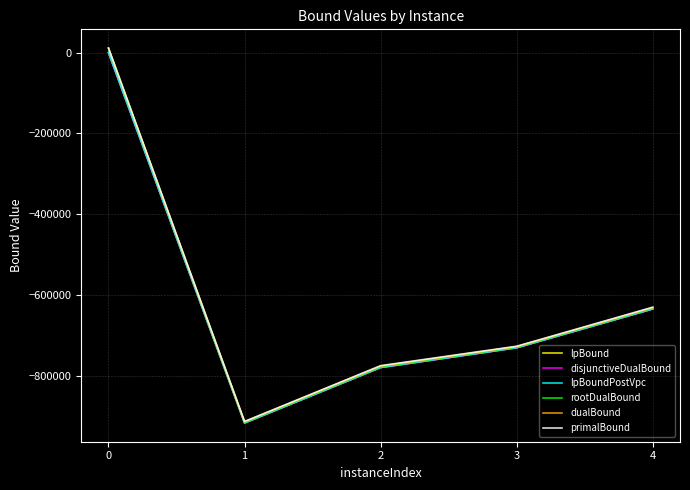

True or false: dualBound has a value of 11689.0 at 0.

True